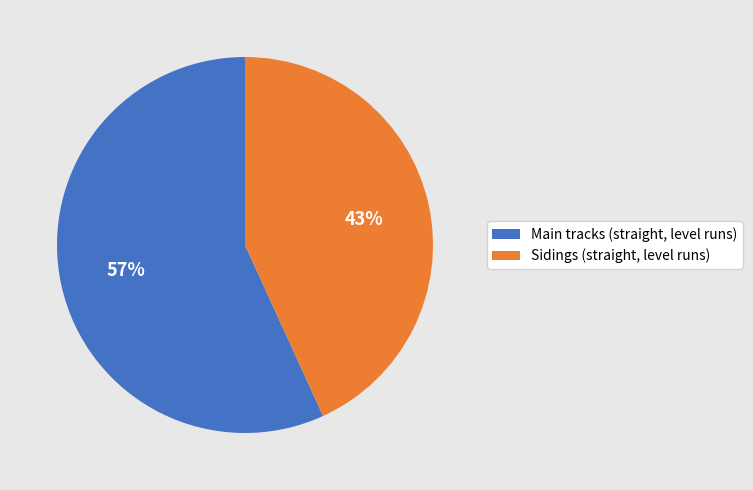

Rank the categories by value from lowest to highest.

Sidings (straight, level runs), Main tracks (straight, level runs)